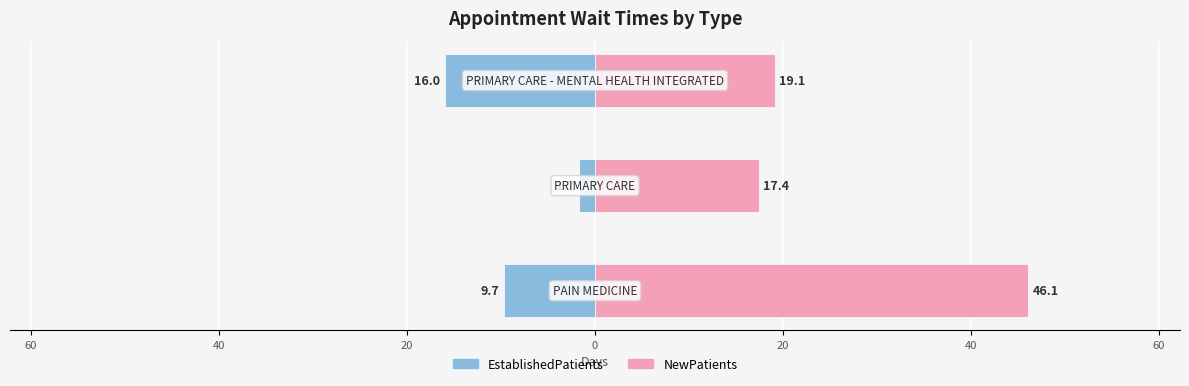

Which has a higher value, 40 or 60?

60